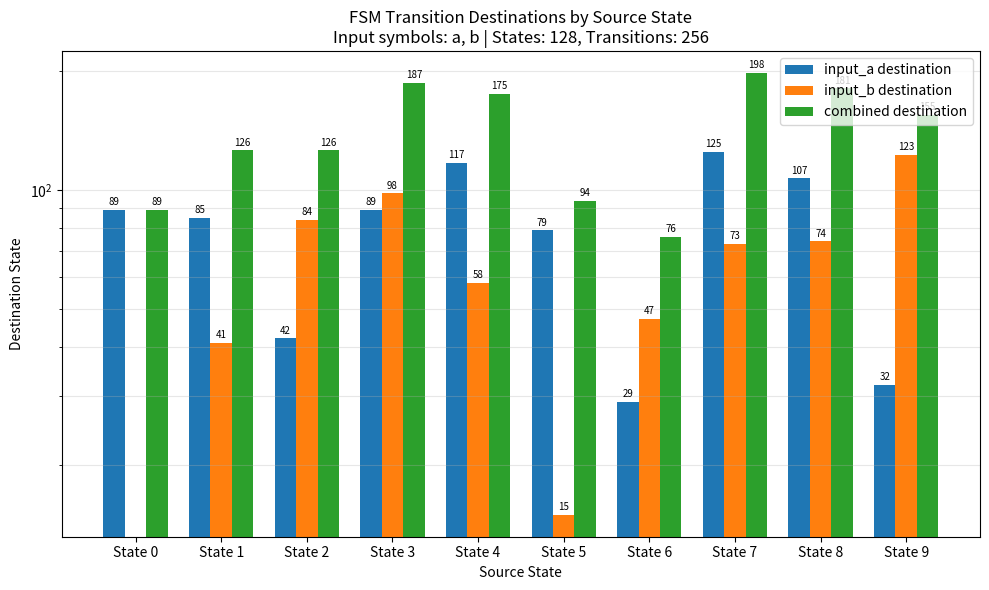

At which label is input_b destination closest to 61?

State 4